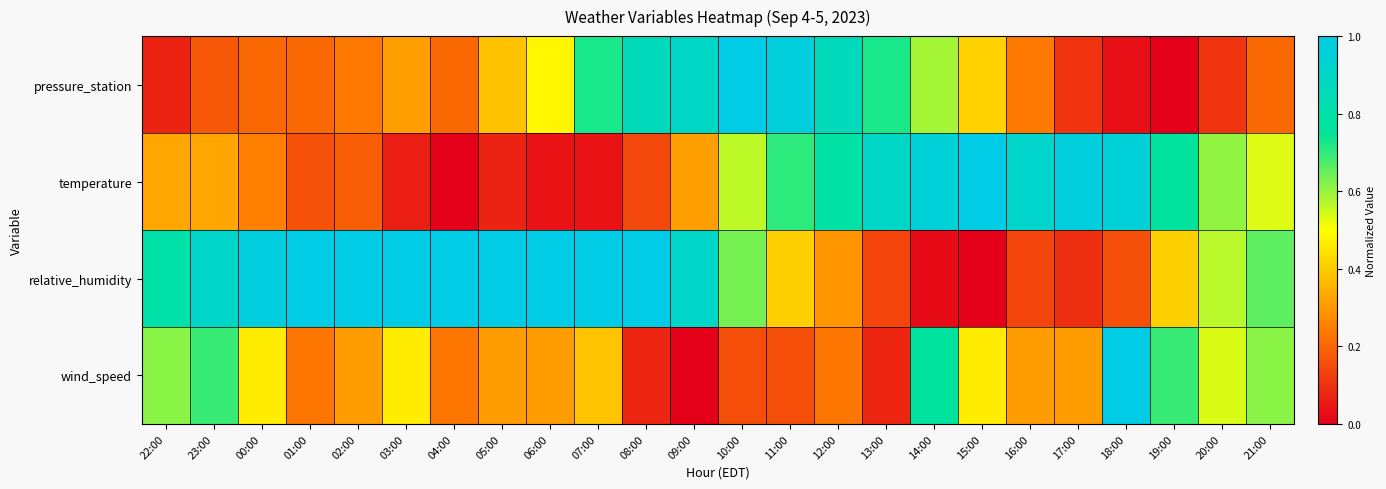

What is the difference between the highest and lowest values at 02:00?

0.8